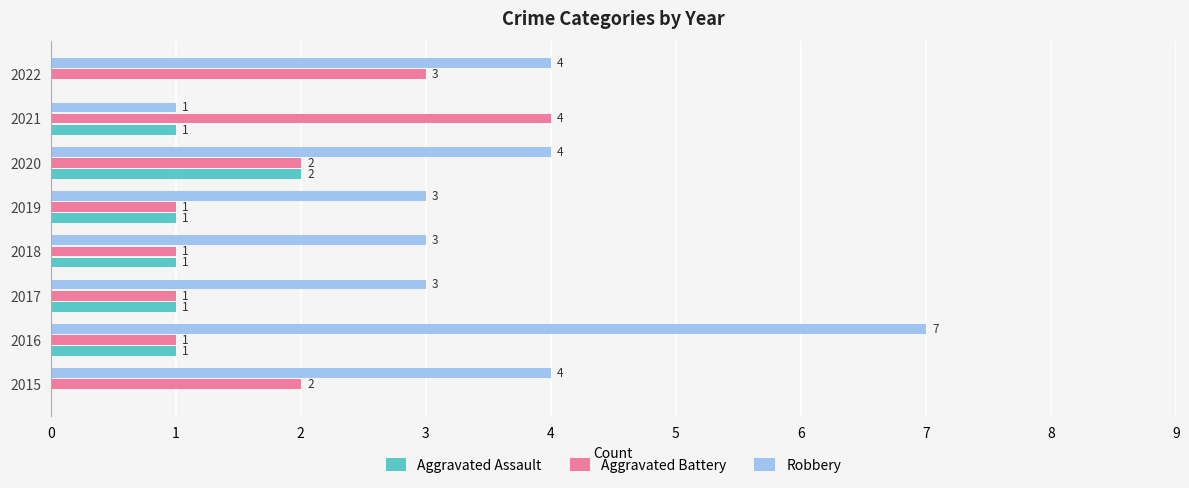

Which label corresponds to the largest value in the chart?

2016